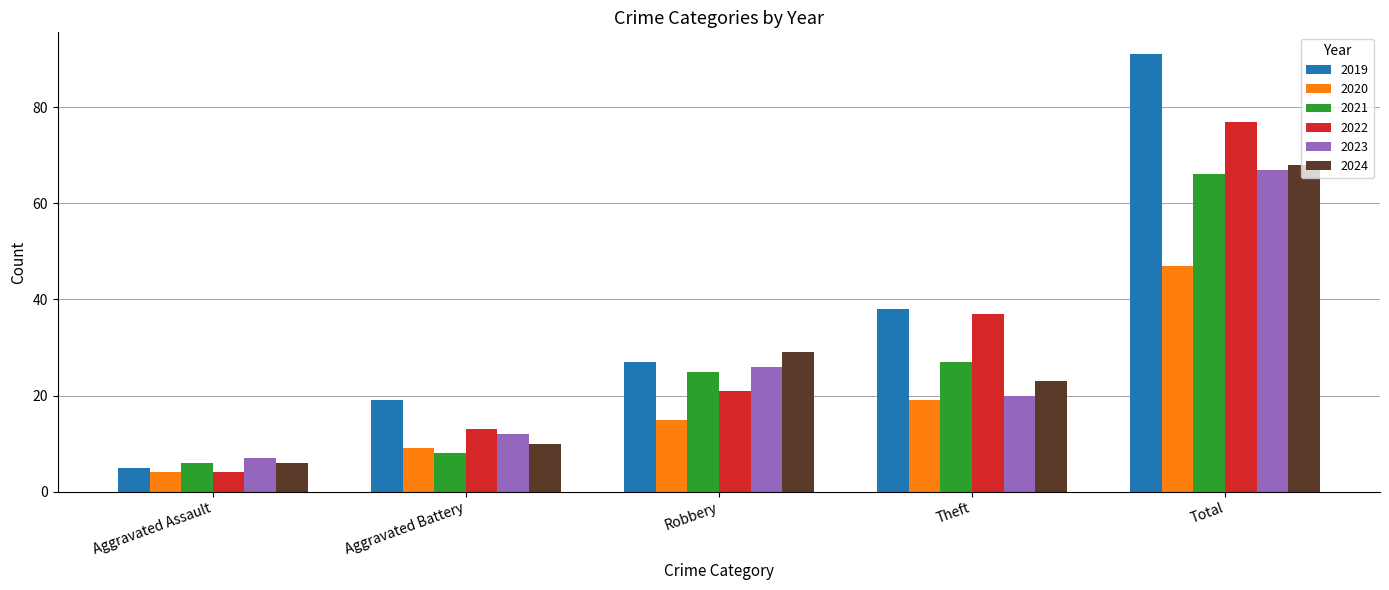

What is the difference between the second highest and minimum values in the 2020 series?

15